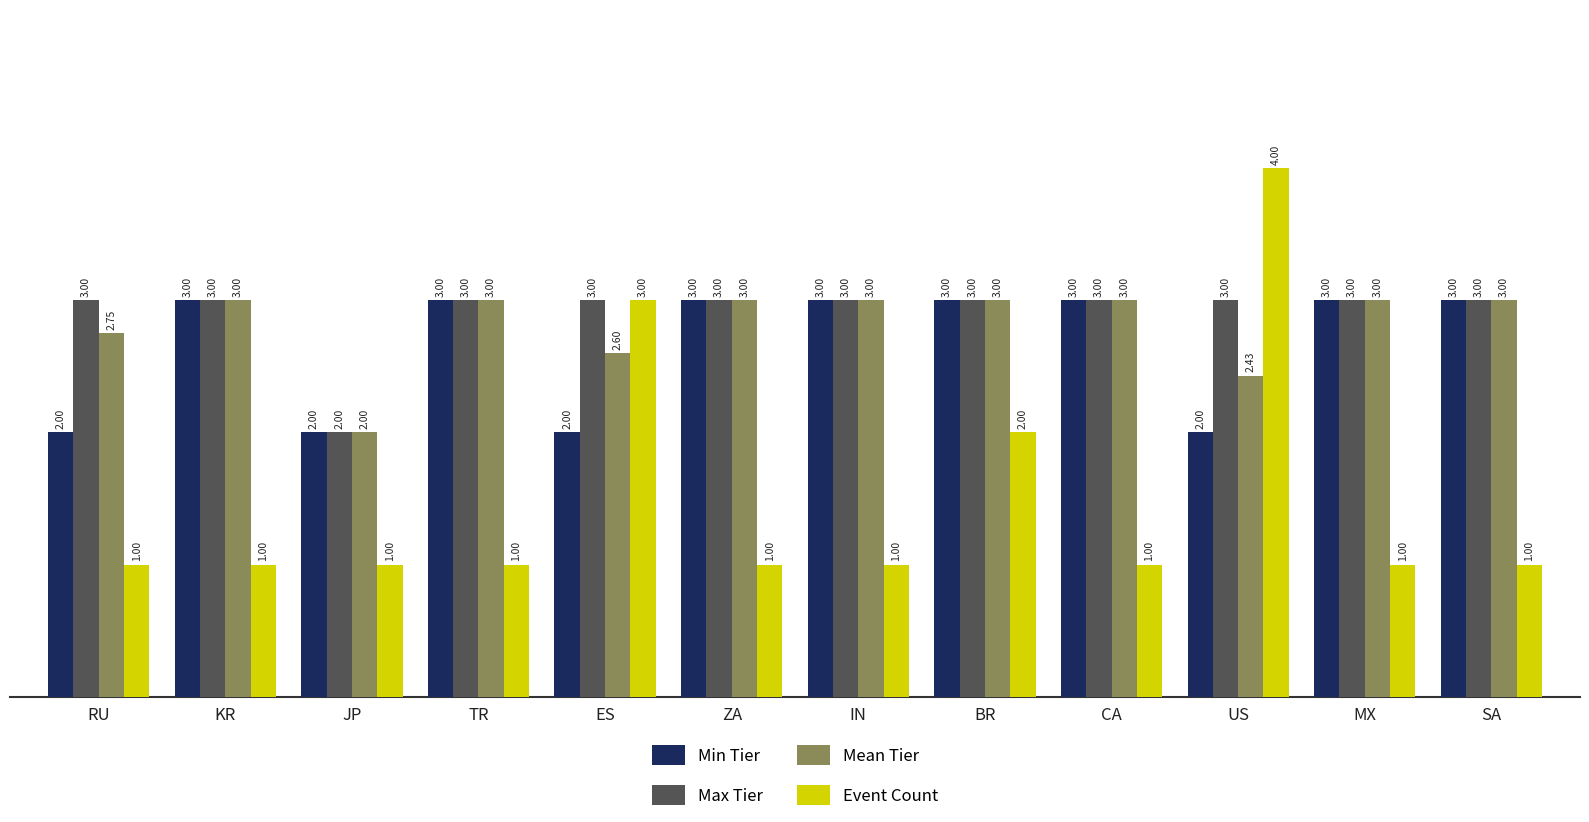

What is the label of the 10th bar from the right?

JP